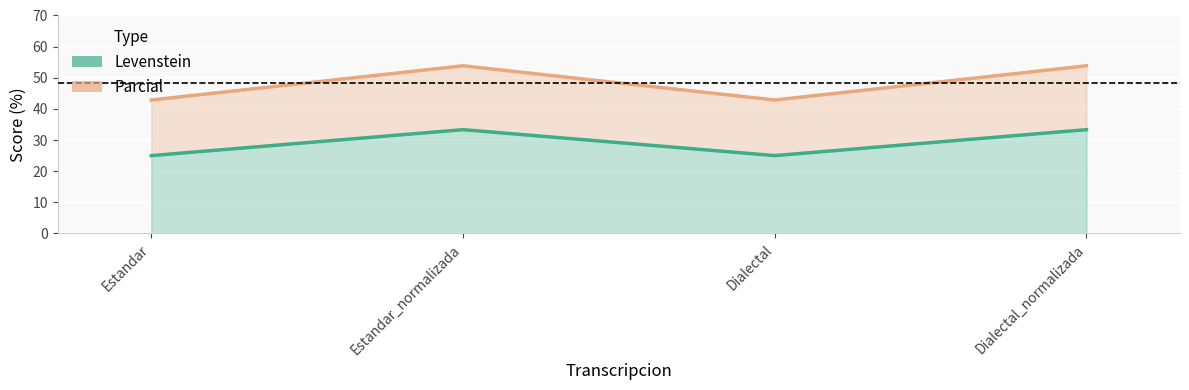

Read the Levenstein value at Estandar.

25.0